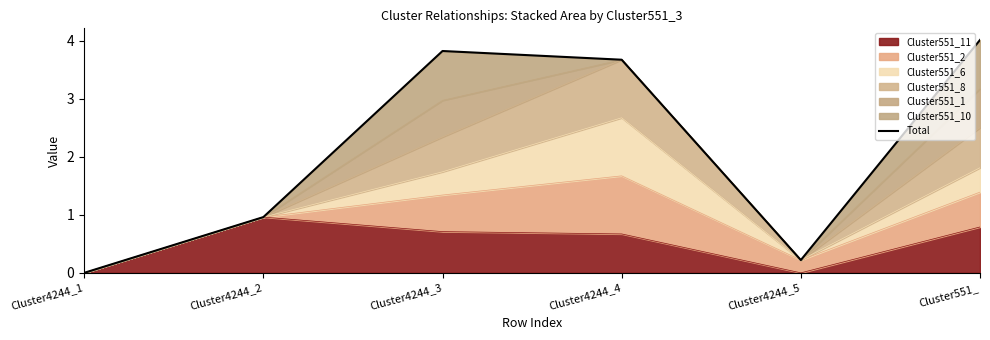

What is the ratio of the value at Cluster4244_3 to the value at Cluster551_?

1.0